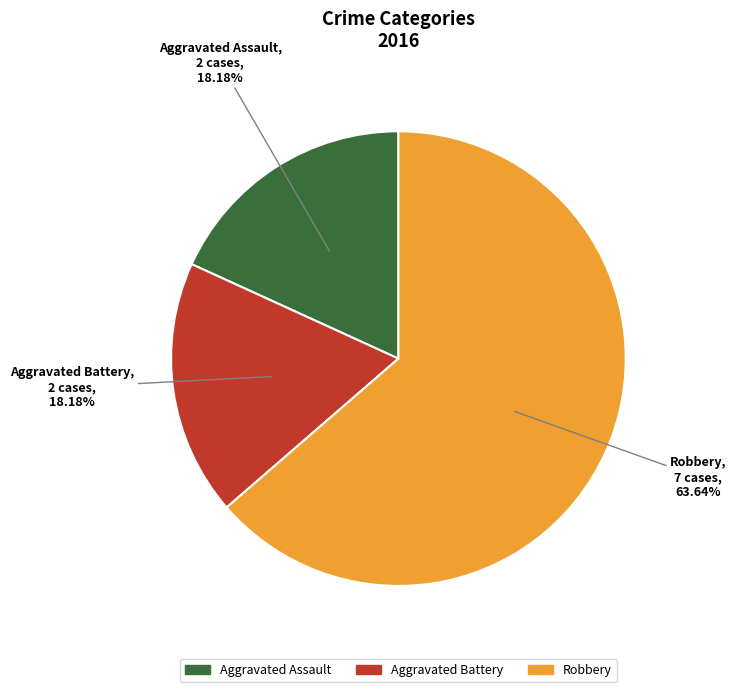

Combined, do Aggravated Assault and Robbery account for over 50%?

Yes